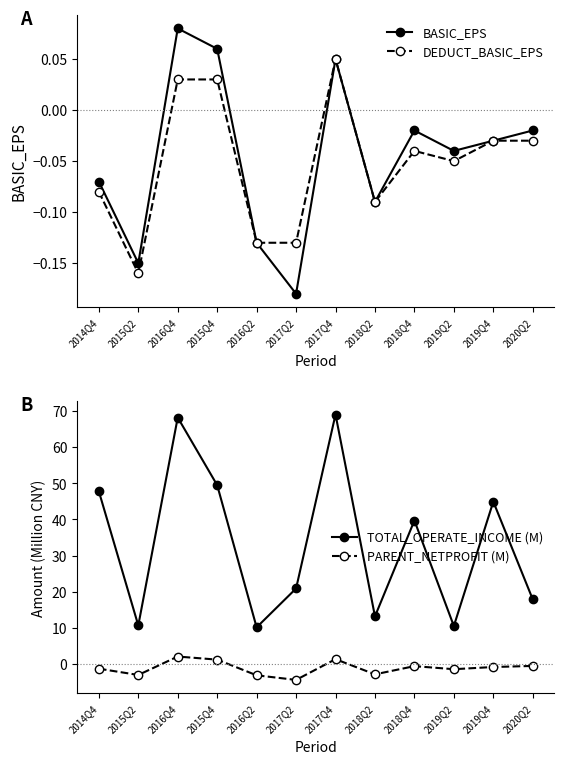

What is the spread (max minus min) of values at 2015Q4?

49.5